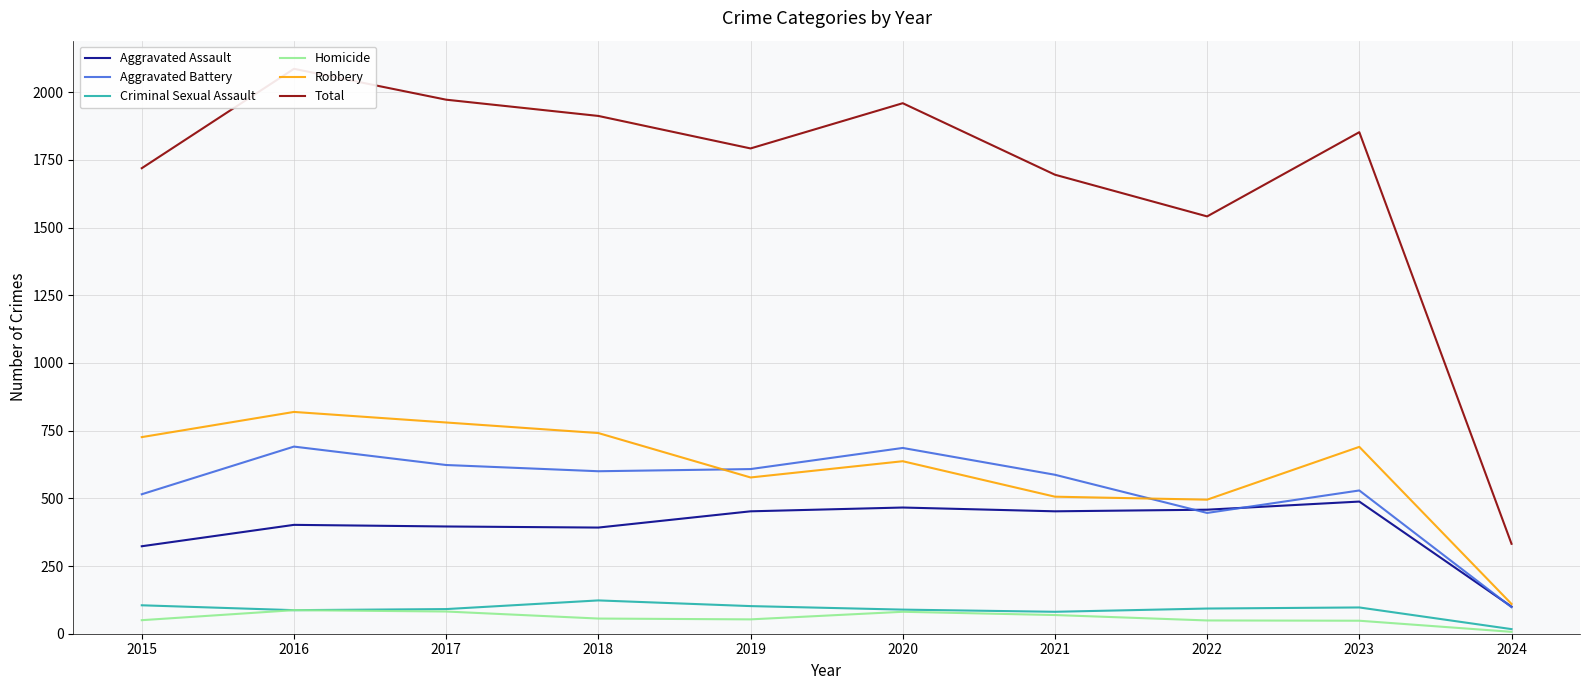

Which series changed the most between 2015 and 2022?

Robbery